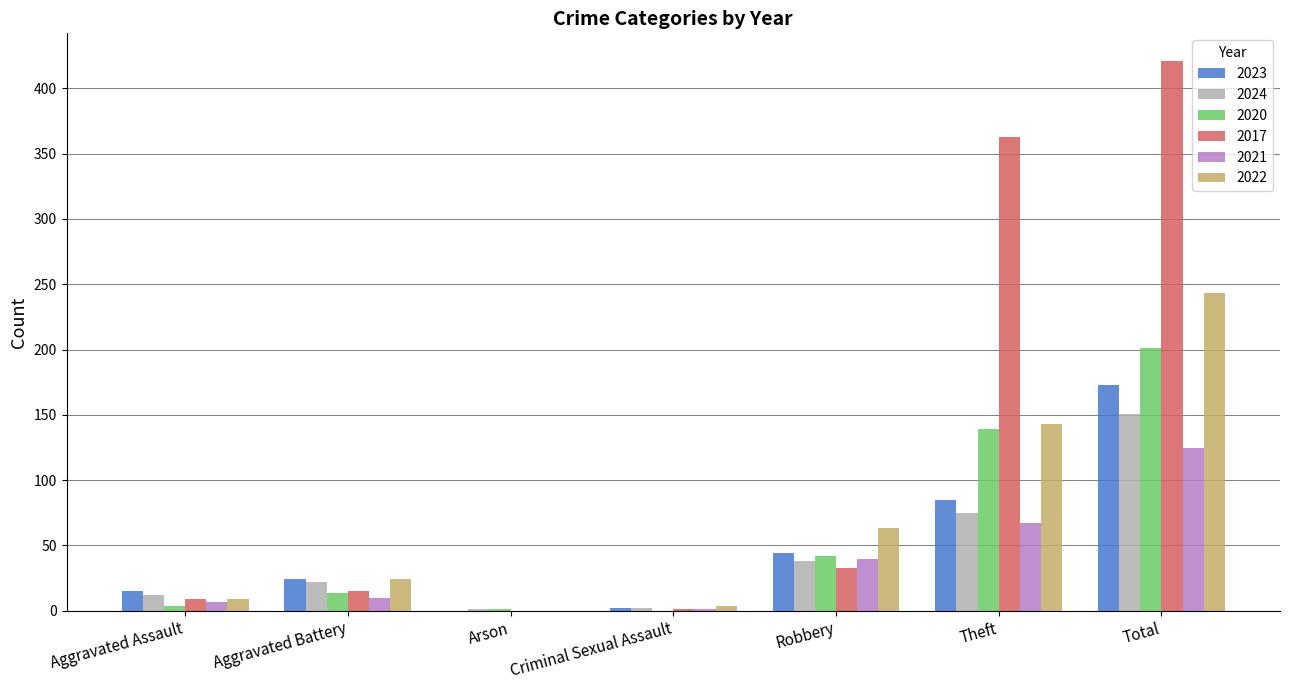

What is the total value across all series at Aggravated Battery?

109